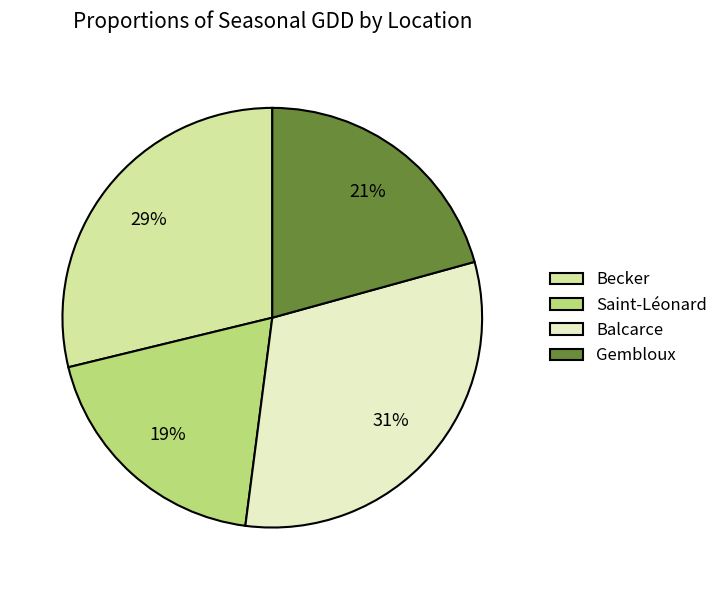

How many segments does this pie chart have?

4